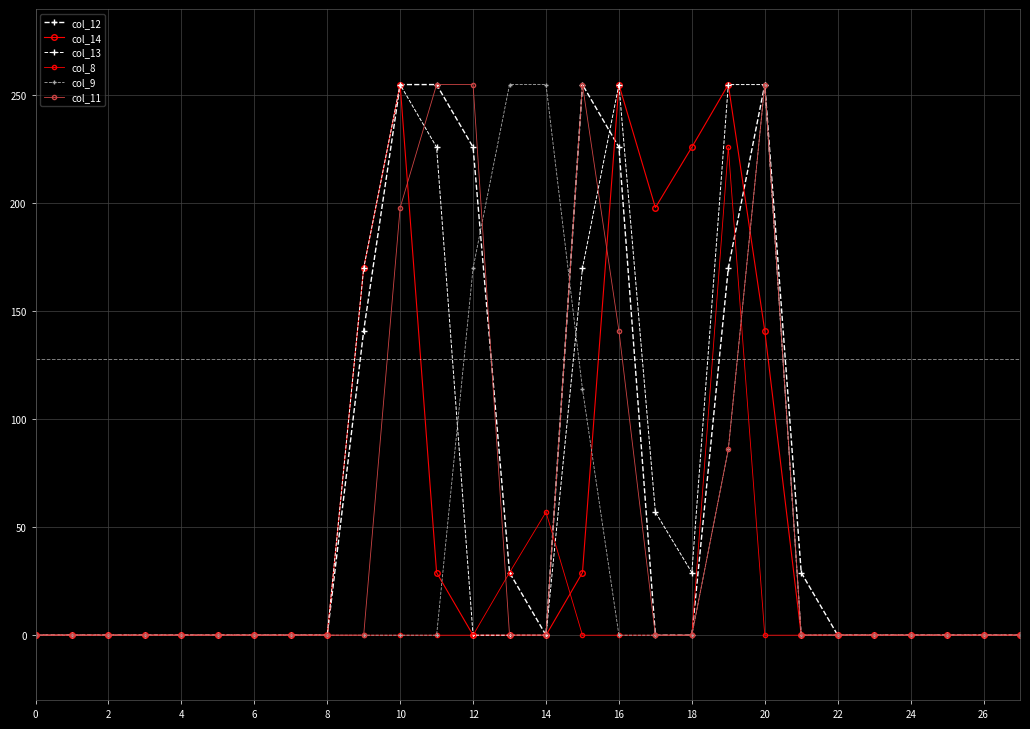

Which series has the largest range (max minus min)?

col_12